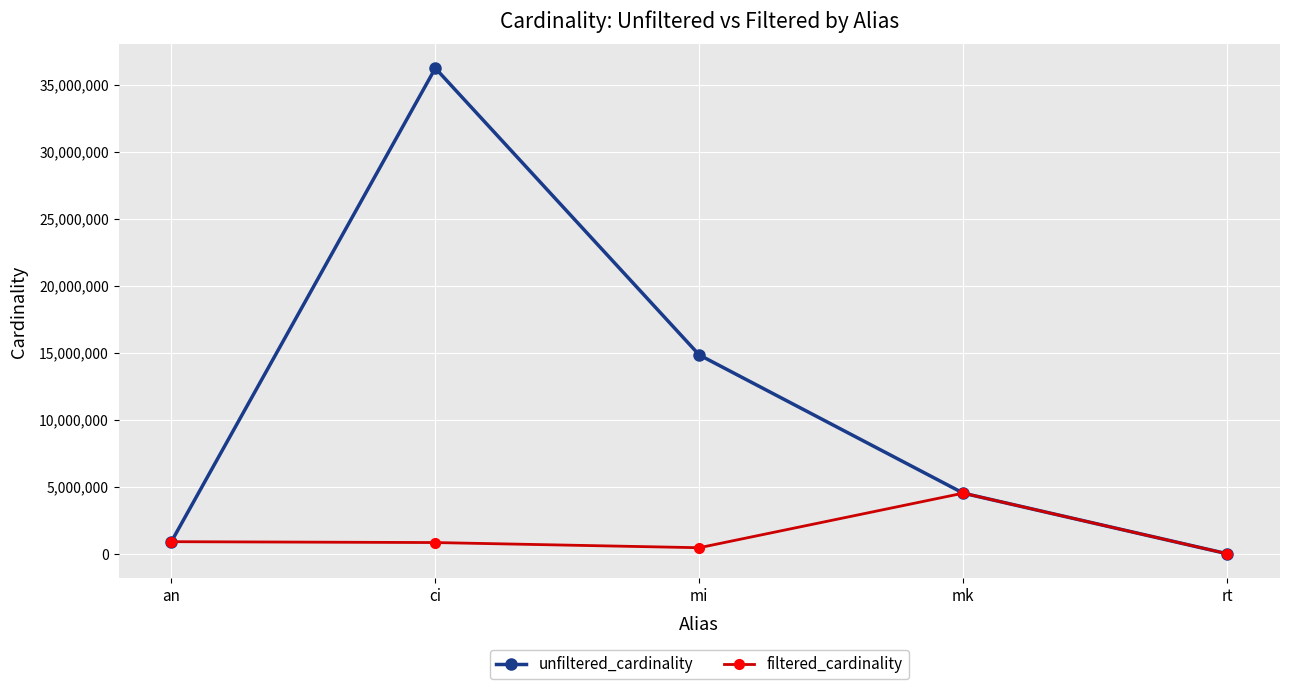

What is the difference between the filtered_cardinality values at mi and rt?

451103